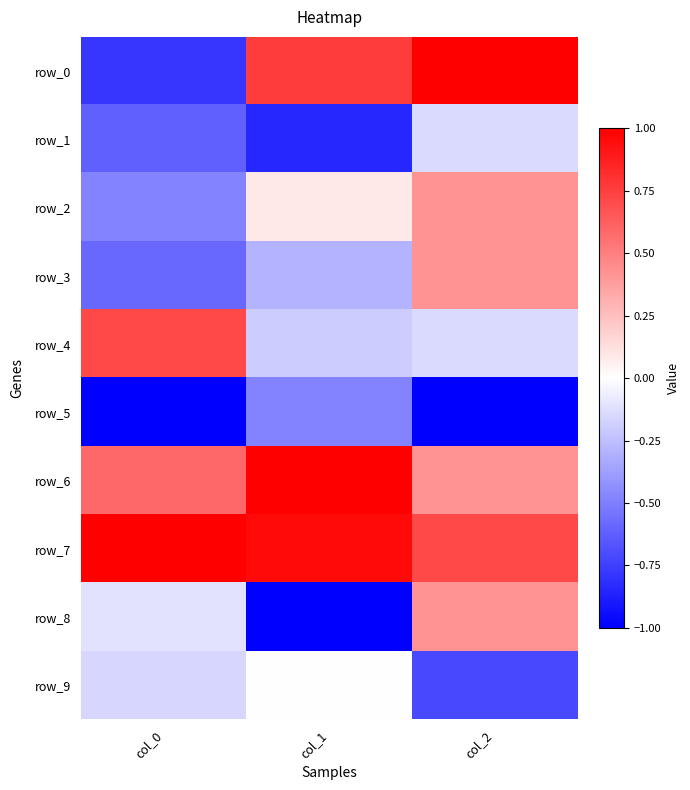

What is the difference between the maximum and minimum values in the row_6 series?

0.6